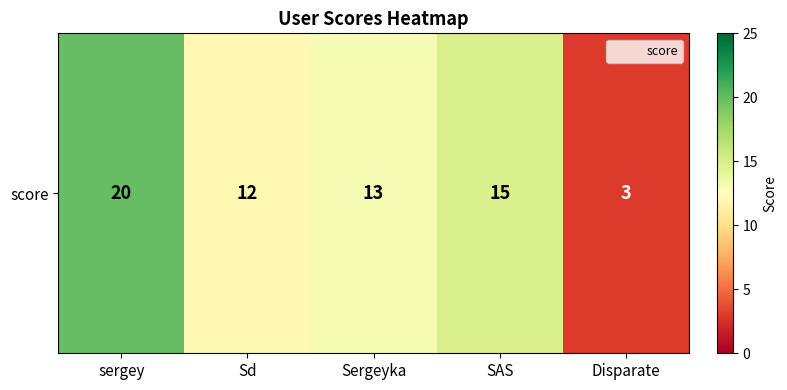

True or false: the data shows 12 at Sd.

True